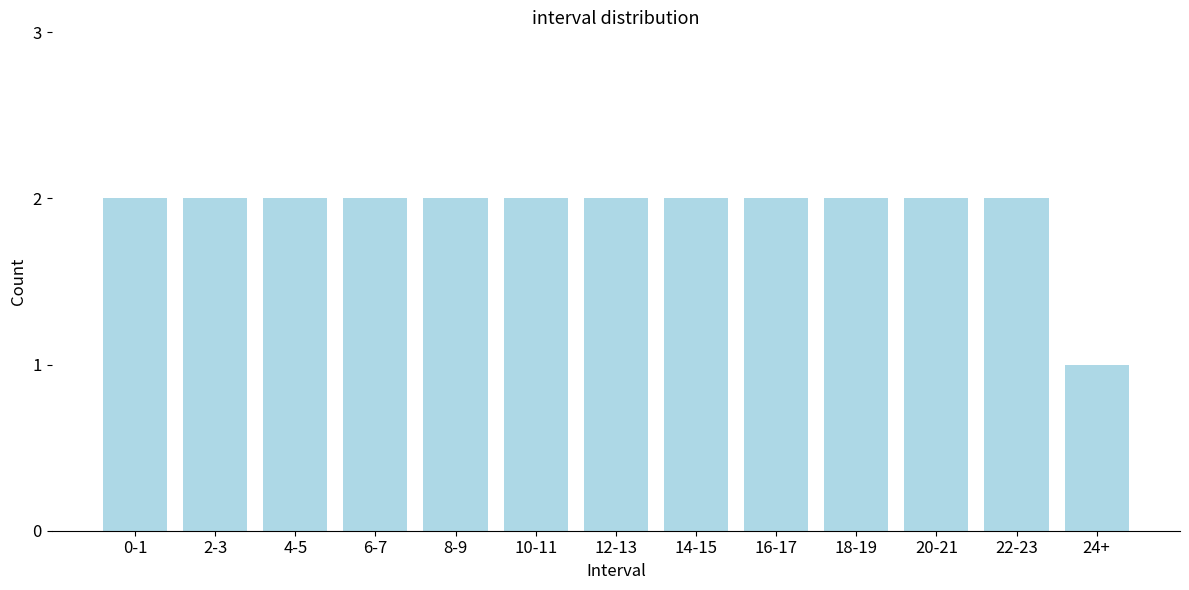

Reading right to left, transcribe all the data shown in this chart.

24+=1	22-23=2	20-21=2	18-19=2	16-17=2	14-15=2	12-13=2	10-11=2	8-9=2	6-7=2	4-5=2	2-3=2	0-1=2